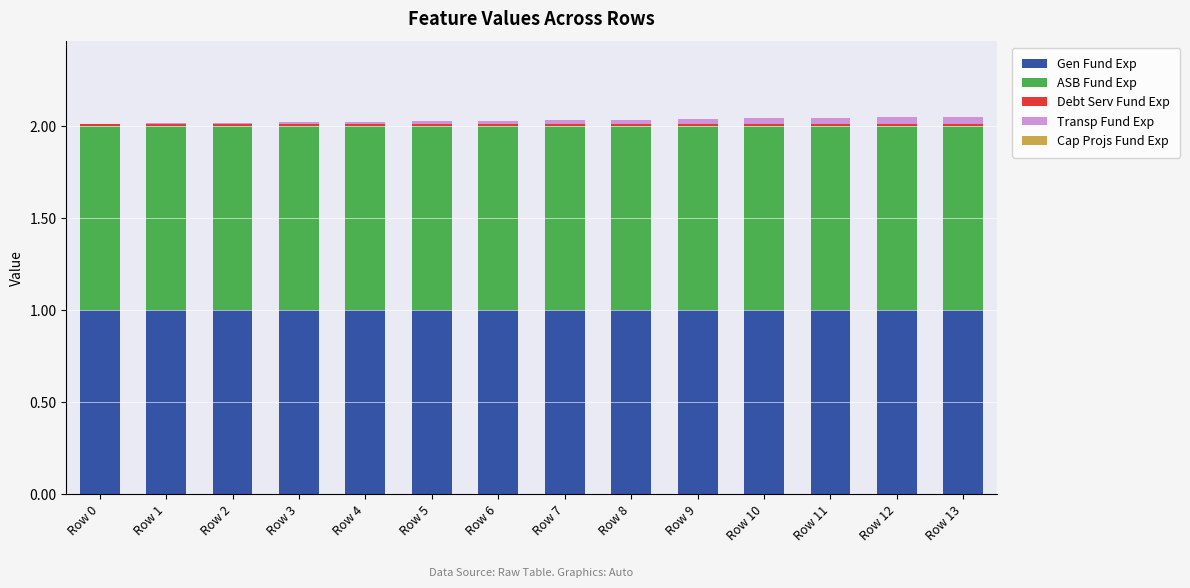

The value of Gen Fund Exp at Row 12 is 0.7. True or false?

False